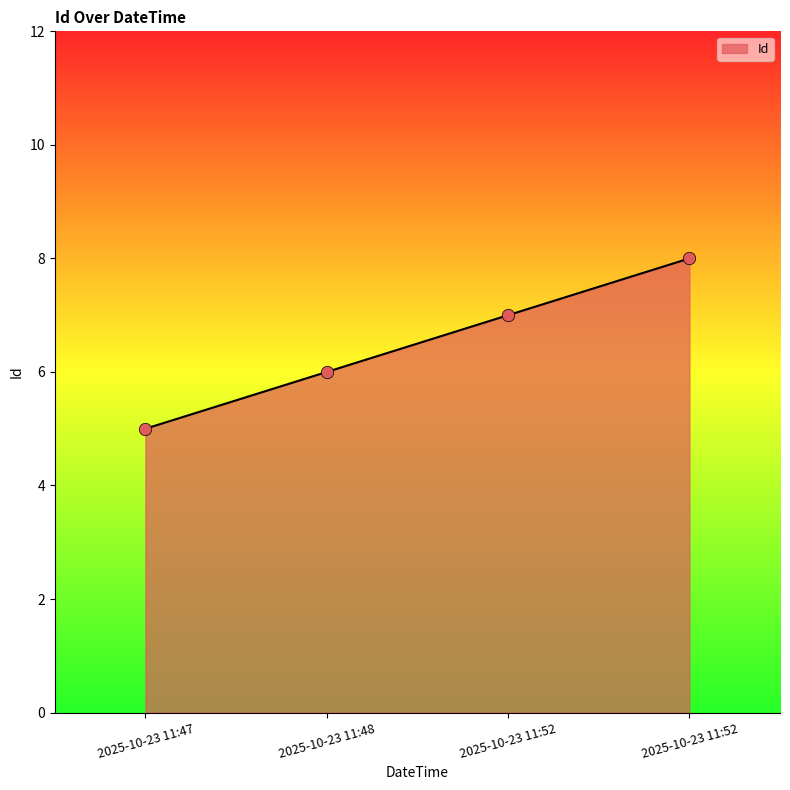

What is the change in value from 2025-10-23 11:47 to 2025-10-23 11:52?

+2